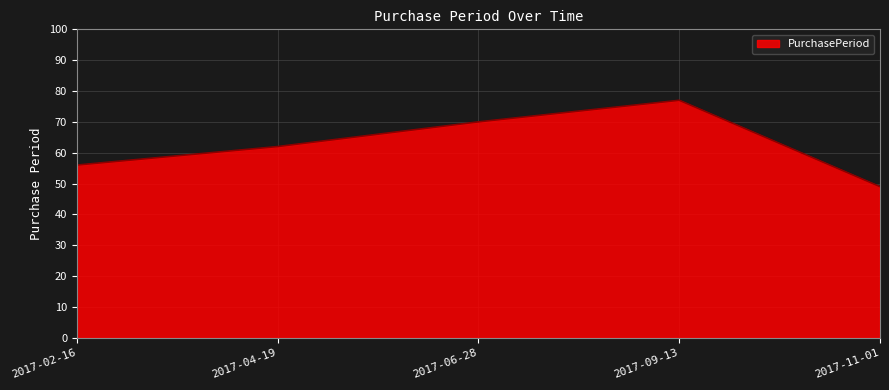

How many lines are shown in the chart?

1